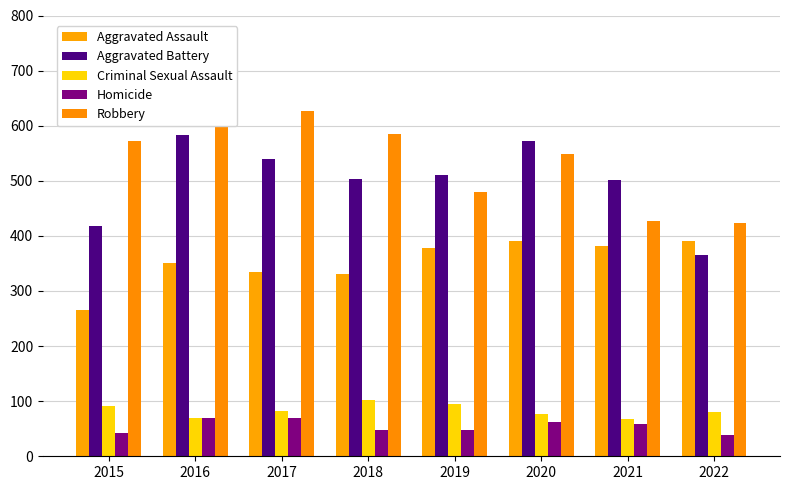

Rank the categories by Criminal Sexual Assault value from highest to lowest.

2018, 2019, 2015, 2017, 2022, 2020, 2016, 2021